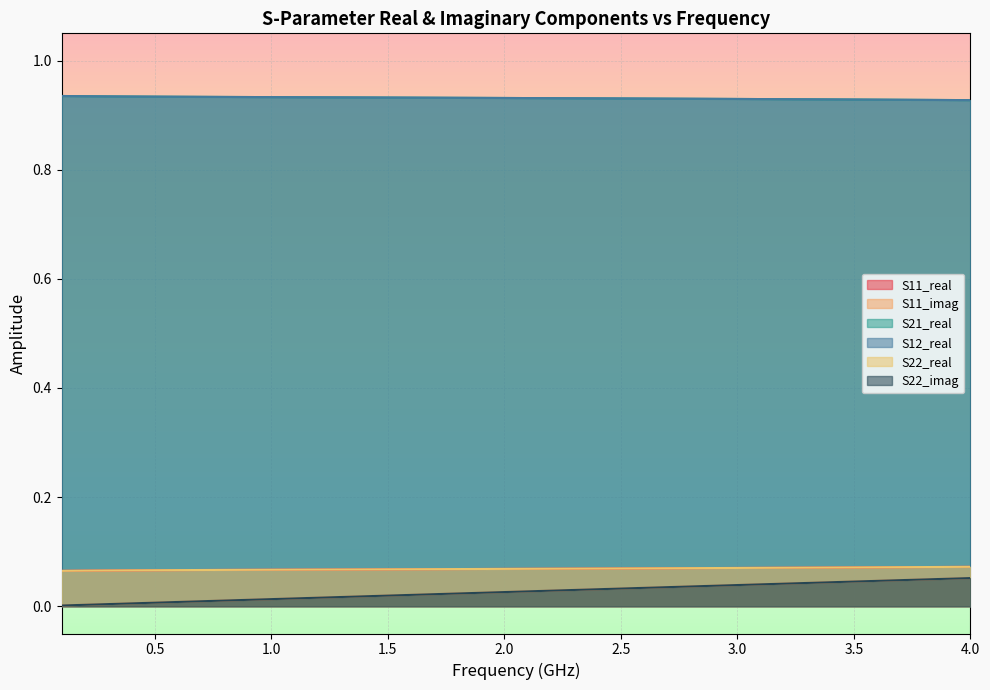

True or false: S22_imag and S11_real cross at least once.

False